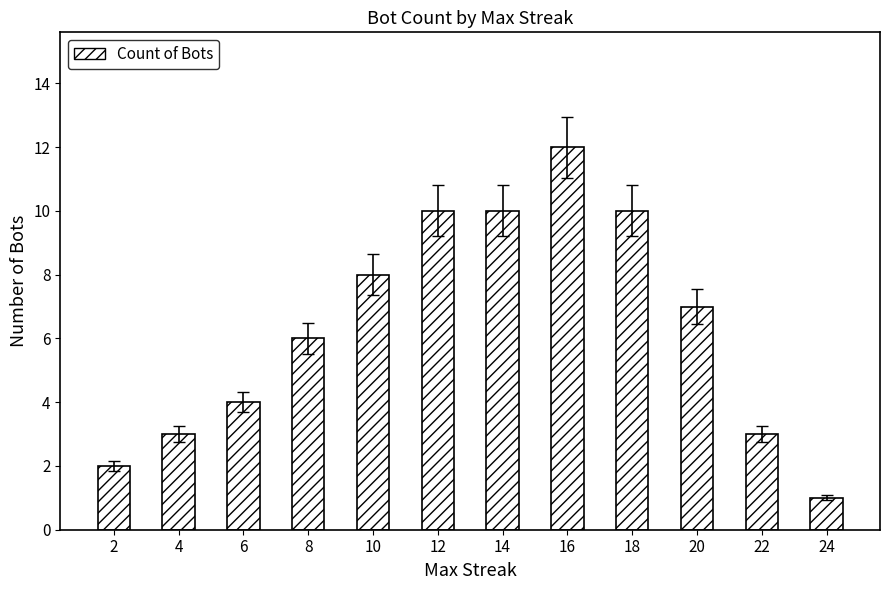

The value at 12 is 14. True or false?

False